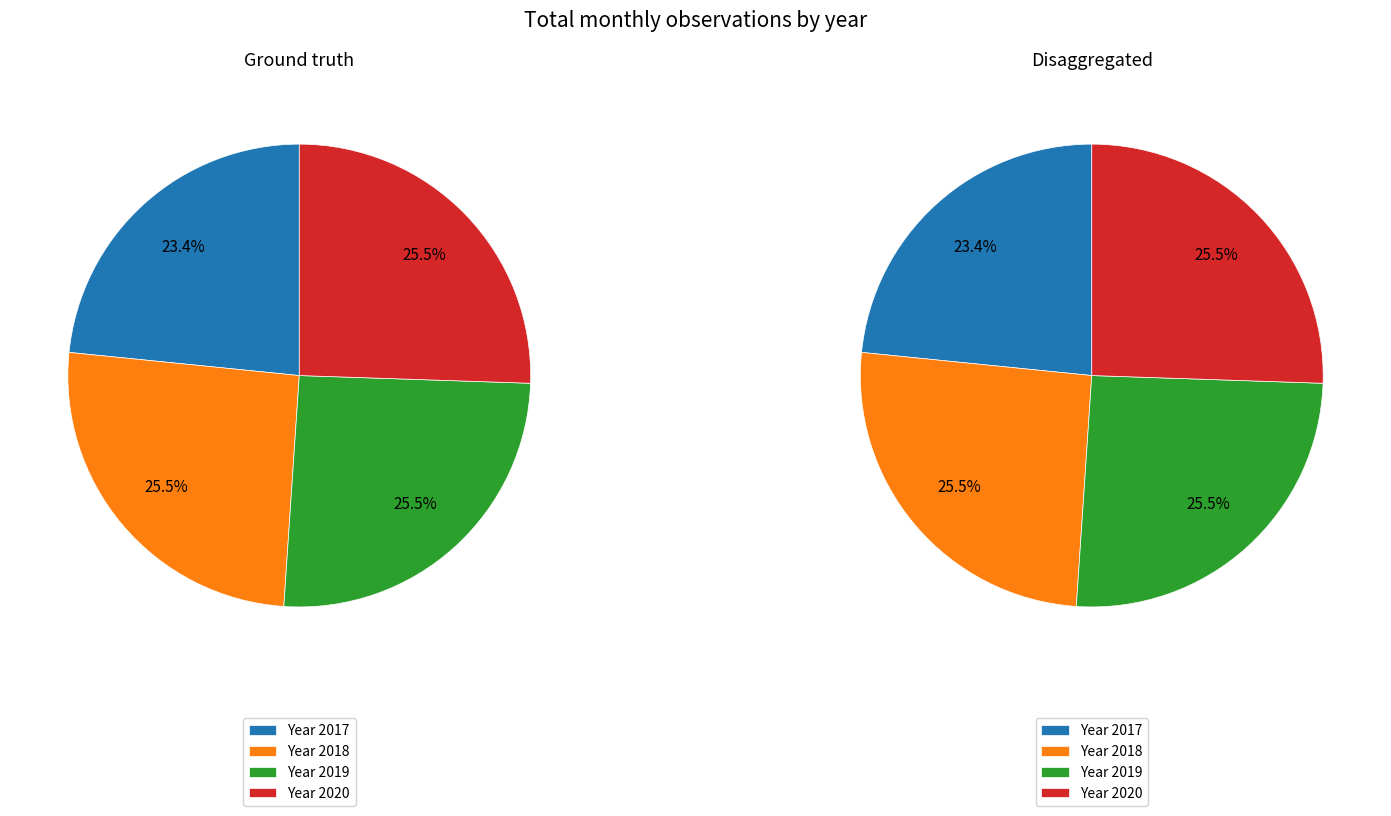

What portion of the pie excludes 2019?

74.5%